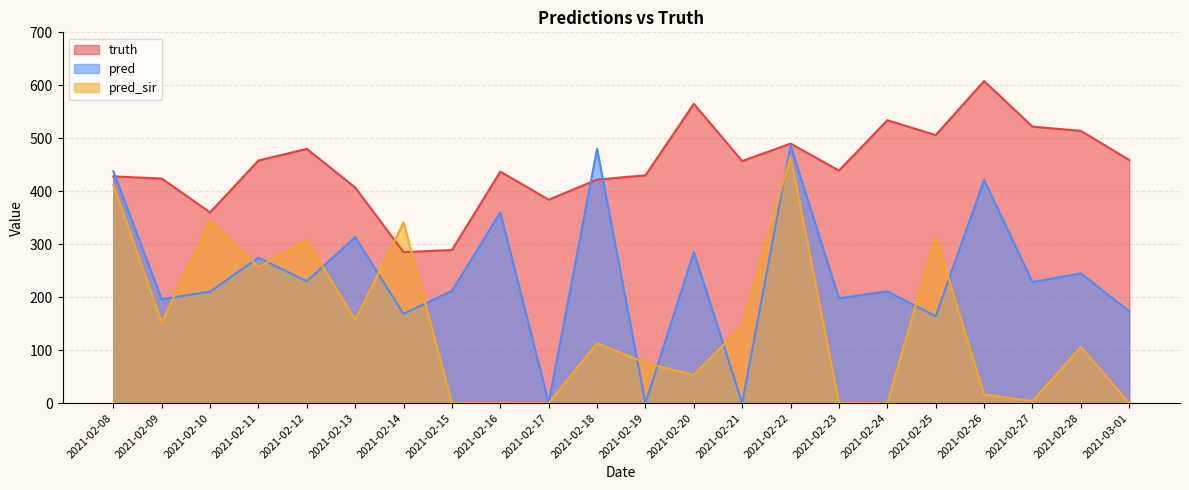

What are all the series names shown in the legend?

truth, pred, pred_sir